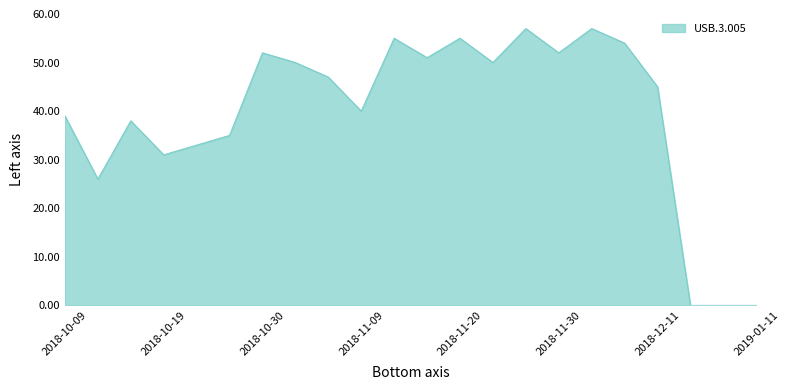

What is the maximum value shown in the chart?

57